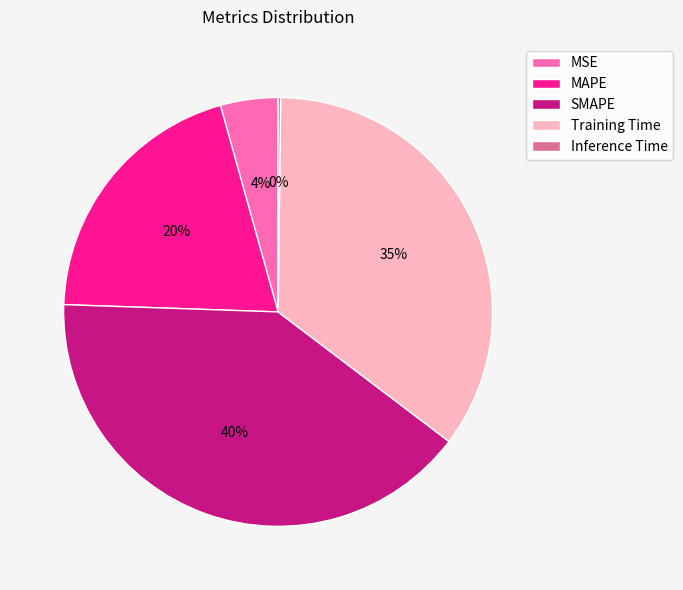

True or false: Training Time accounts for 35% of the total.

True